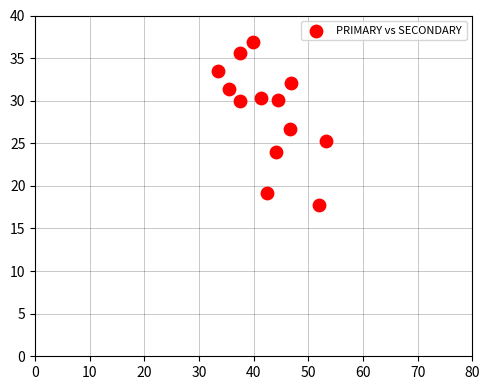

What is the range of X values (max minus min)?

19.6